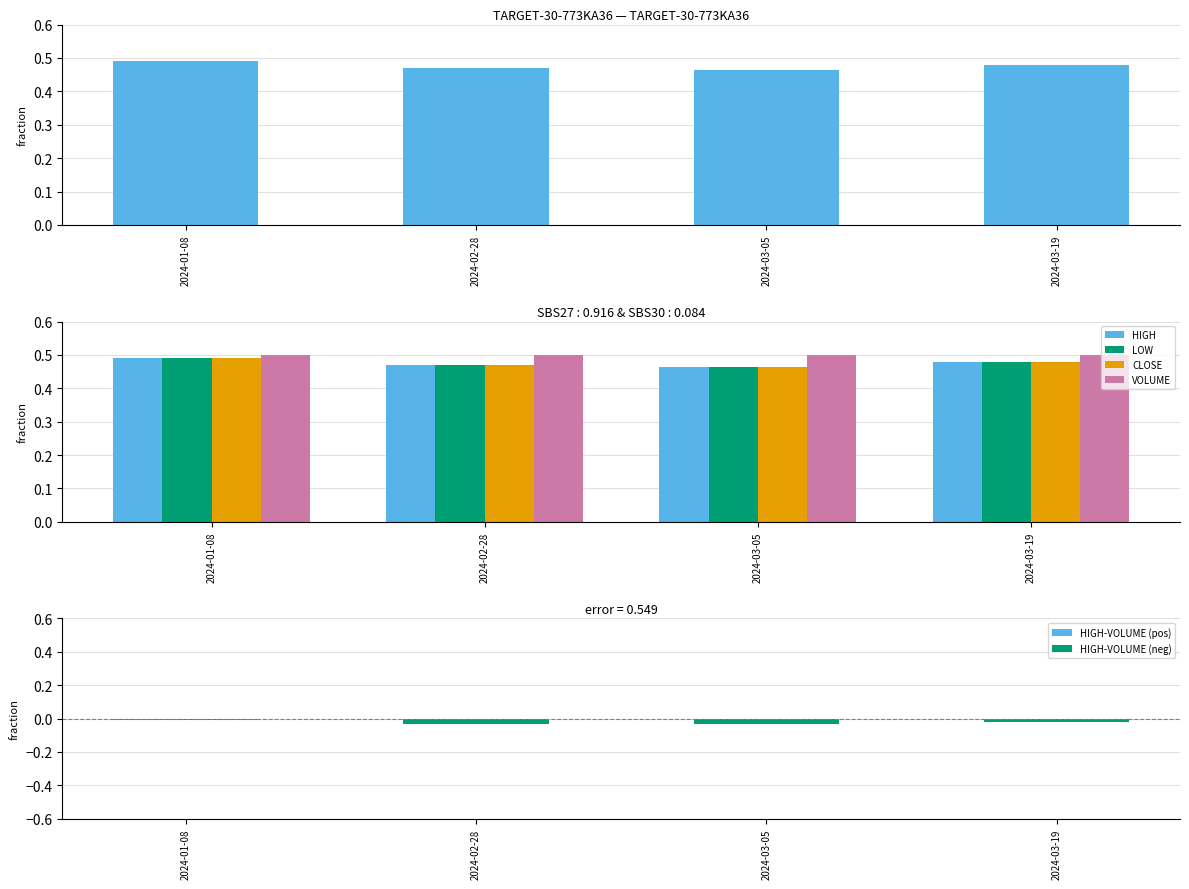

Reading left to right, transcribe all the data shown in this chart.

HIGH: 2024-01-08=0.5	2024-02-28=0.5	2024-03-05=0.5	2024-03-19=0.5
LOW: 2024-01-08=0.5	2024-02-28=0.5	2024-03-05=0.5	2024-03-19=0.5
CLOSE: 2024-01-08=0.5	2024-02-28=0.5	2024-03-05=0.5	2024-03-19=0.5
VOLUME: 2024-01-08=0.5	2024-02-28=0.5	2024-03-05=0.5	2024-03-19=0.5
HIGH-VOLUME (pos): 2024-01-08=0.0	2024-02-28=0.0	2024-03-05=0.0	2024-03-19=0.0
HIGH-VOLUME (neg): 2024-01-08=-0.0	2024-02-28=-0.0	2024-03-05=-0.0	2024-03-19=-0.0